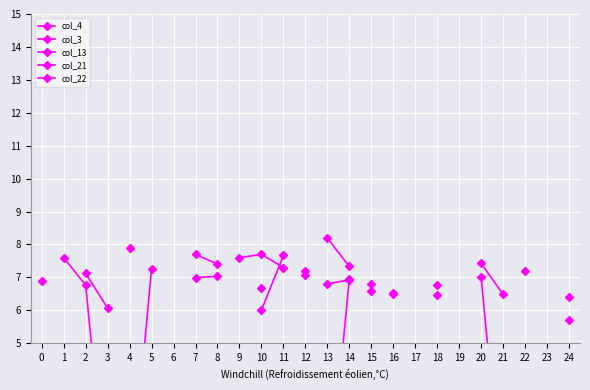

At which category does the chart reach its peak across all series?

13